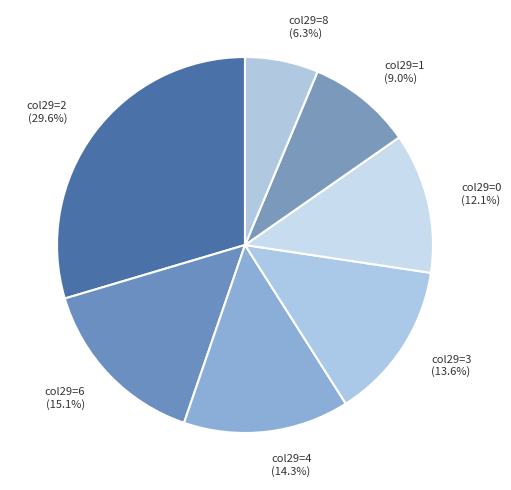

Is the sum of col29=8 (6.3%) and col29=3 (13.6%) greater than half?

No